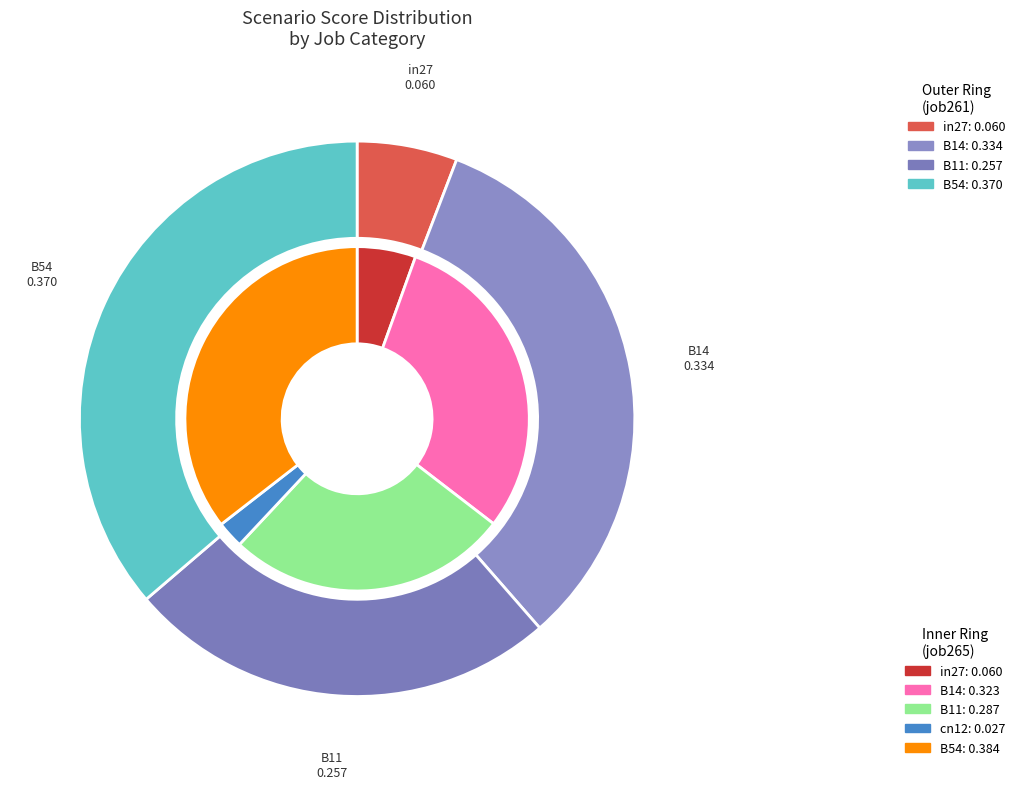

Is there a majority slice in this chart?

No